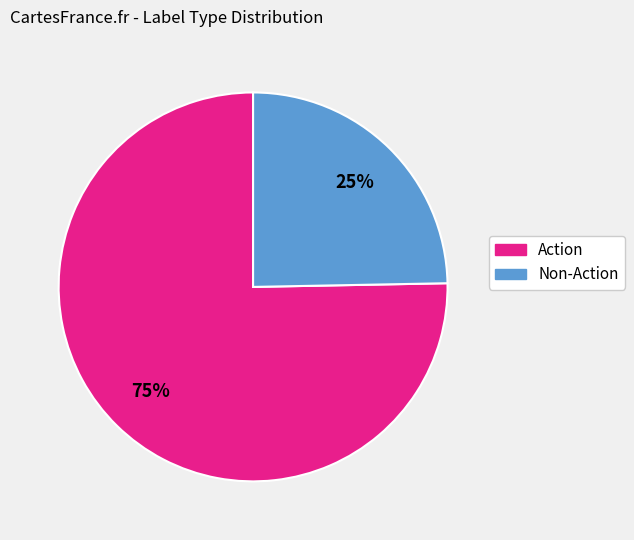

To the nearest percent, what is the average slice percentage?

50%